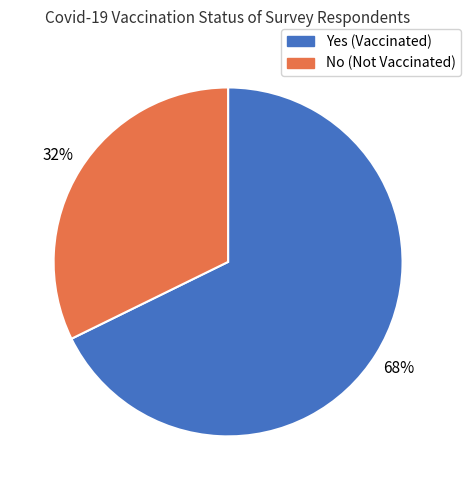

Is there any slice that represents more than half of the pie?

Yes